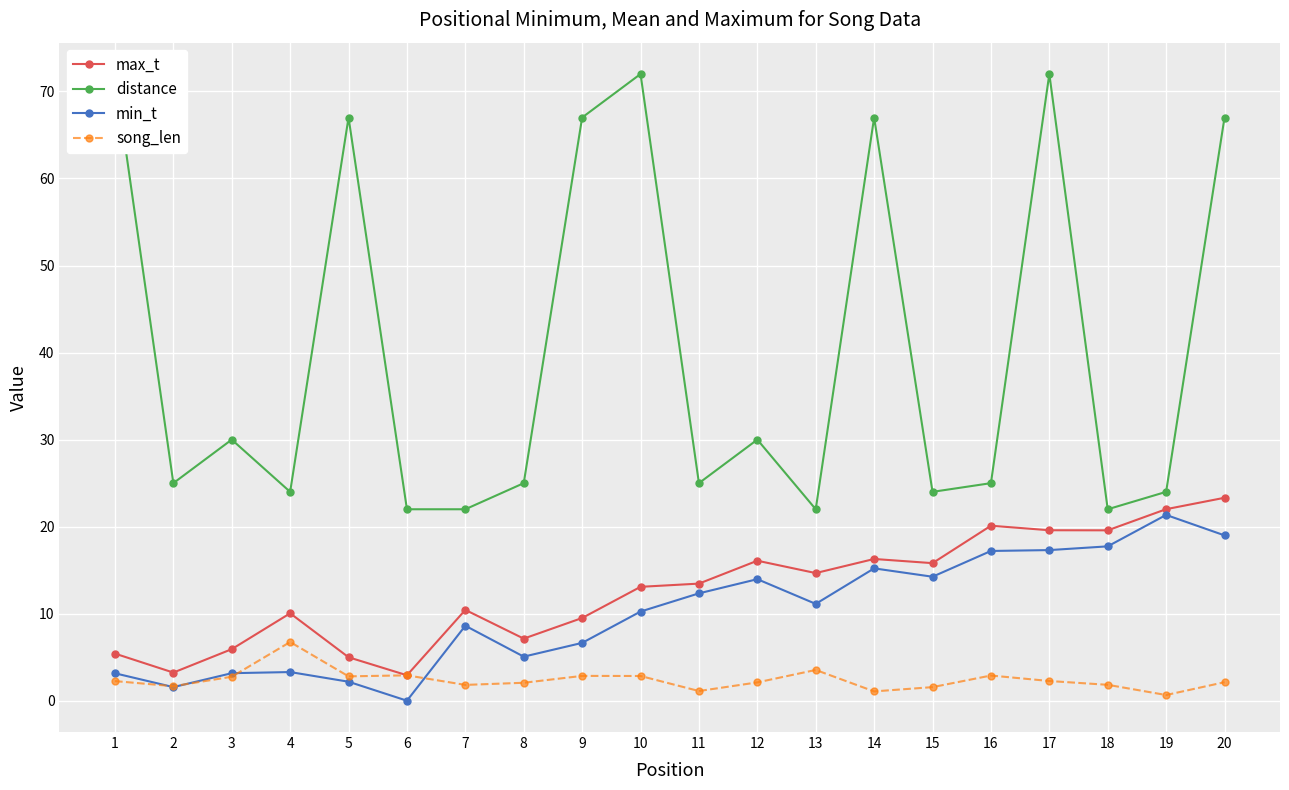

Reading left to right, what are all the values shown in this chart?

max_t: 5.4	3.2	5.9	10.1	5.0	2.9	10.4	7.1	9.5	13.1	13.5	16.1	14.7	16.3	15.8	20.1	19.6	19.6	22.0	23.3
distance: 72.0	25.0	30.0	24.0	67.0	22.0	22.0	25.0	67.0	72.0	25.0	30.0	22.0	67.0	24.0	25.0	72.0	22.0	24.0	67.0
min_t: 3.2	1.6	3.2	3.3	2.2	0.0	8.6	5.1	6.7	10.2	12.3	14.0	11.1	15.2	14.2	17.2	17.3	17.7	21.4	19.0
song_len: 2.3	1.7	2.8	6.8	2.8	2.9	1.8	2.1	2.9	2.8	1.1	2.1	3.5	1.1	1.6	2.9	2.3	1.8	0.7	2.1